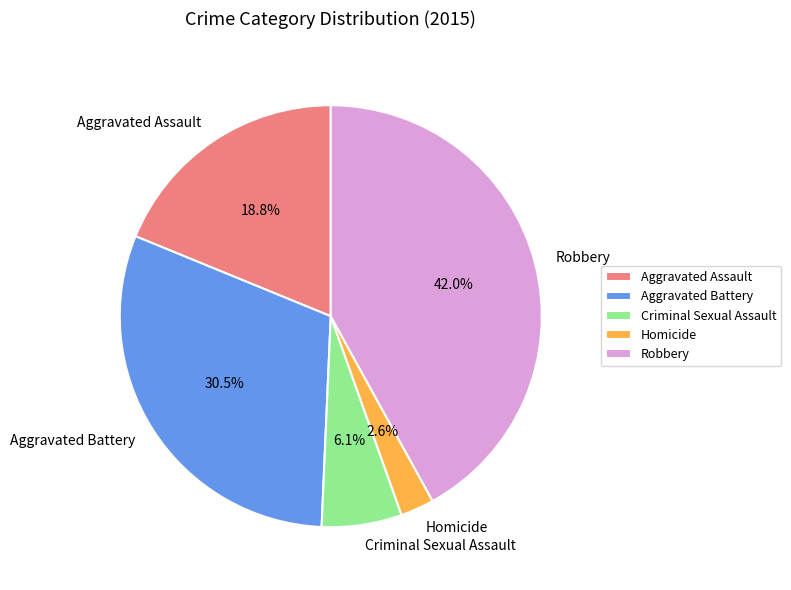

How many segments does this pie chart have?

5